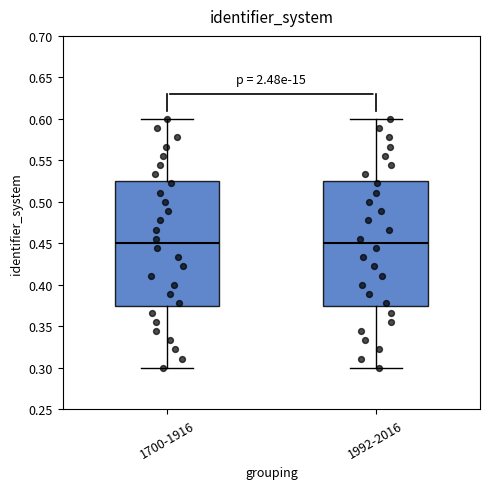

Reading left to right, read every box against the y-axis: the position of its median line, the range the box covers, and the ends of its whiskers. The values are not printed on the chart, so give them approximately, as read against the axis.

1700-1916: median 0.450, box 0.375 to 0.525, whiskers 0.300 to 0.600
1992-2016: median 0.450, box 0.375 to 0.525, whiskers 0.300 to 0.600